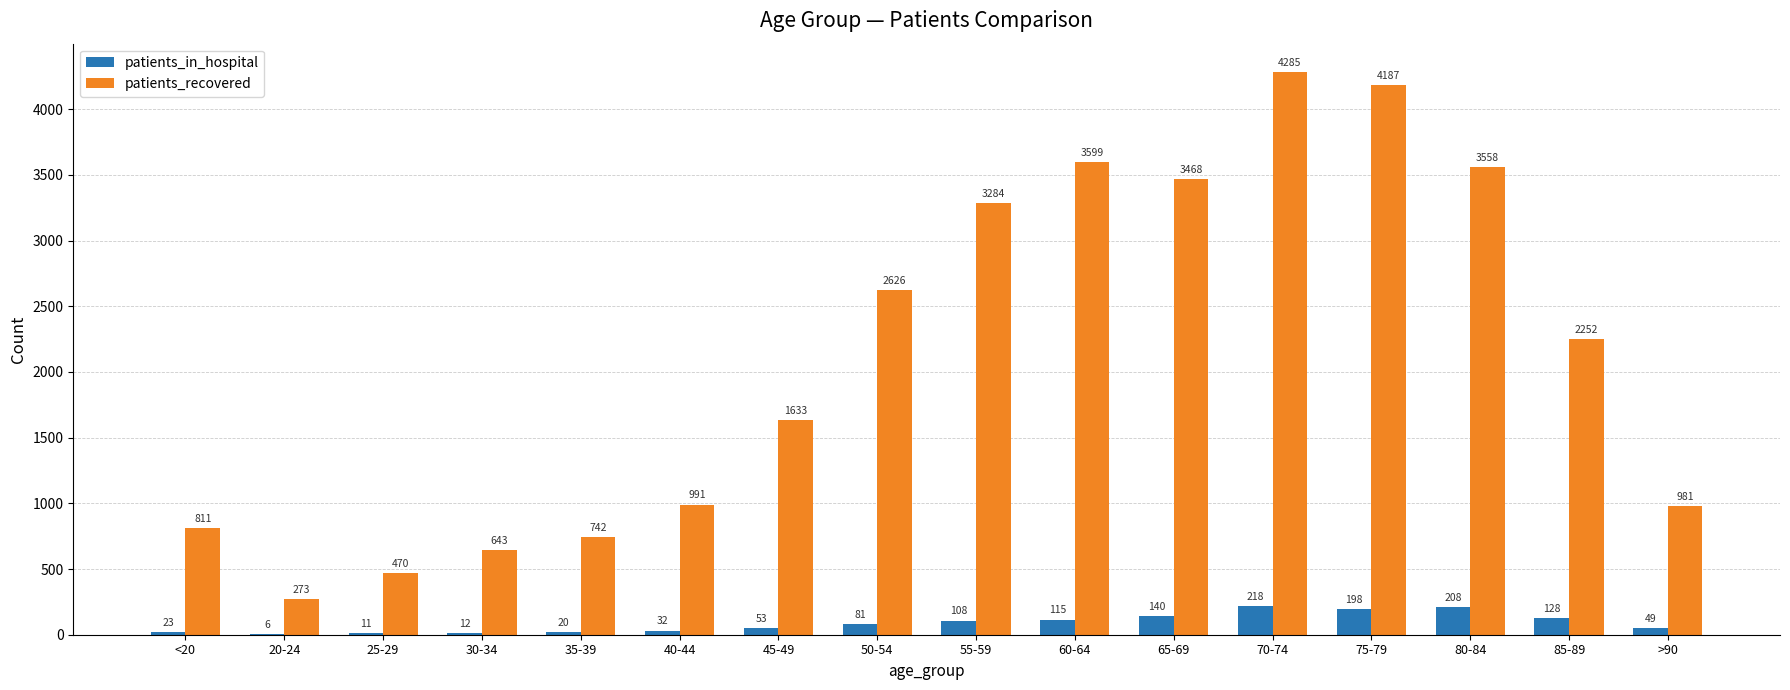

Which series has the largest range (max minus min)?

patients_recovered